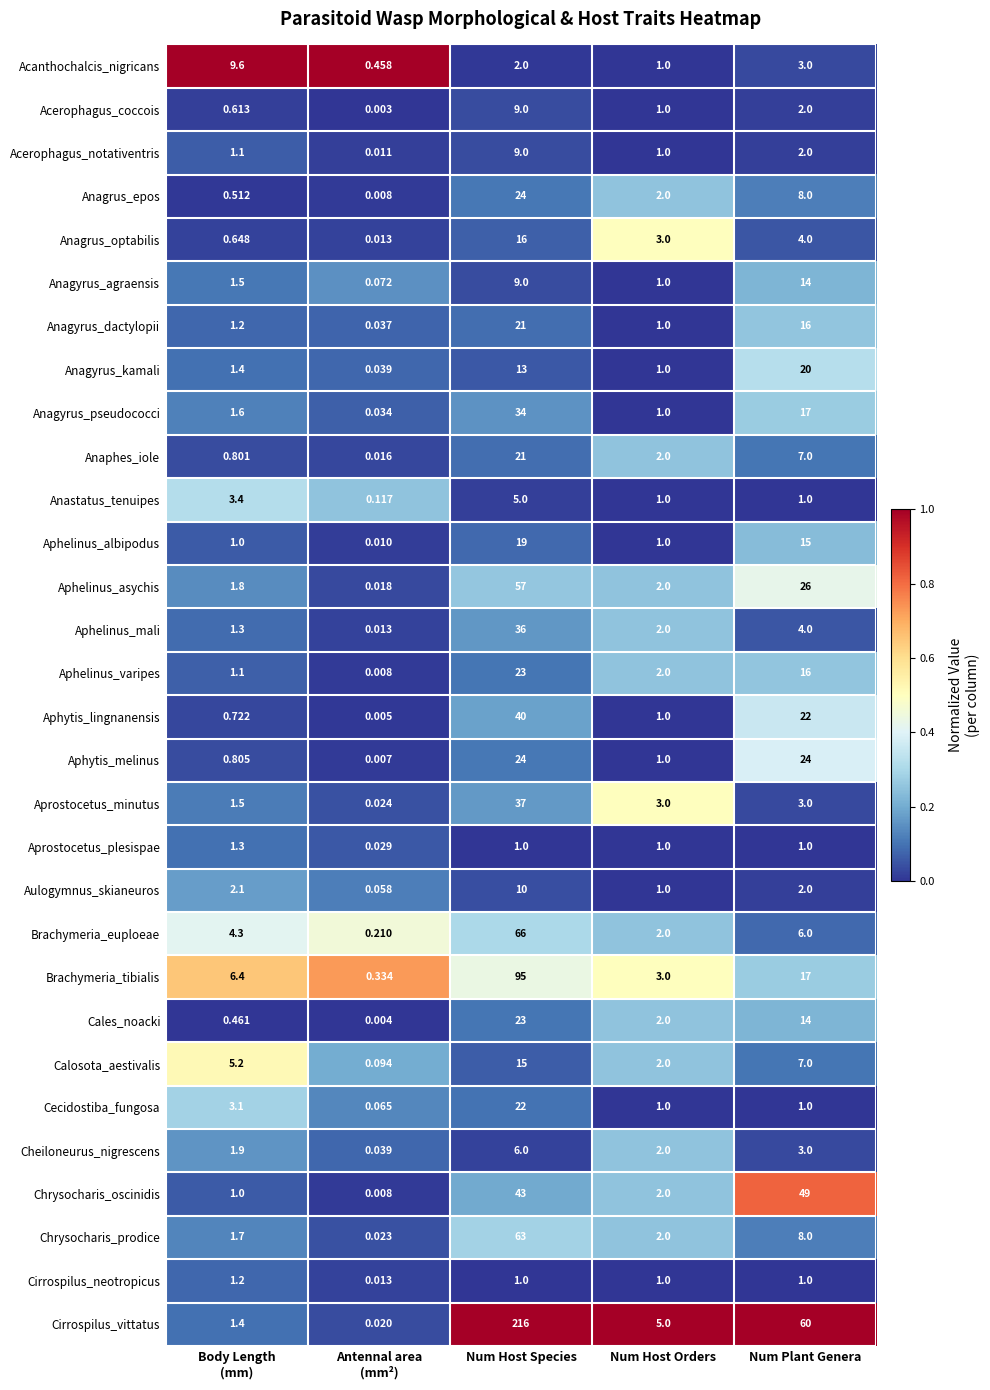

What is the greatest value displayed?

216.0